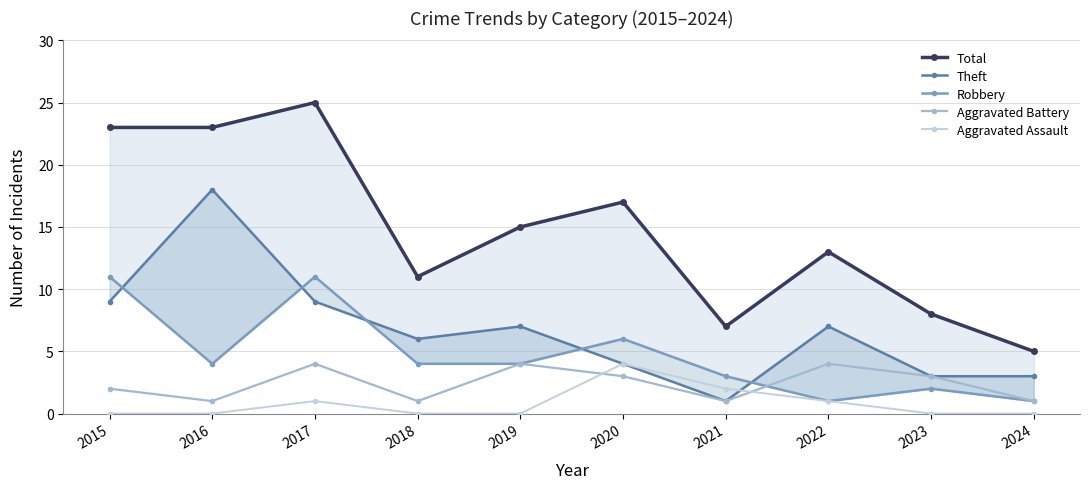

What are all the series names shown in the legend?

Total, Theft, Robbery, Aggravated Battery, Aggravated Assault